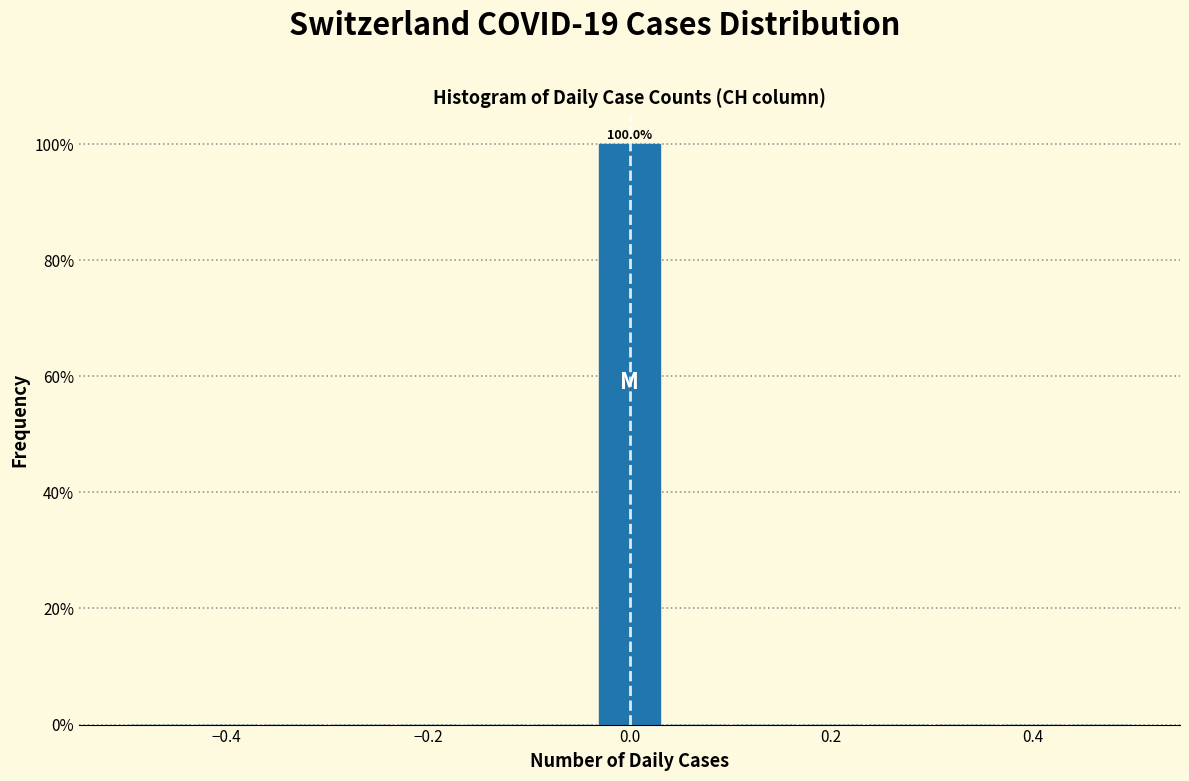

Around what value on the x-axis is the tallest bar? Give the approximate position of its centre, as read against the axis.

0.00